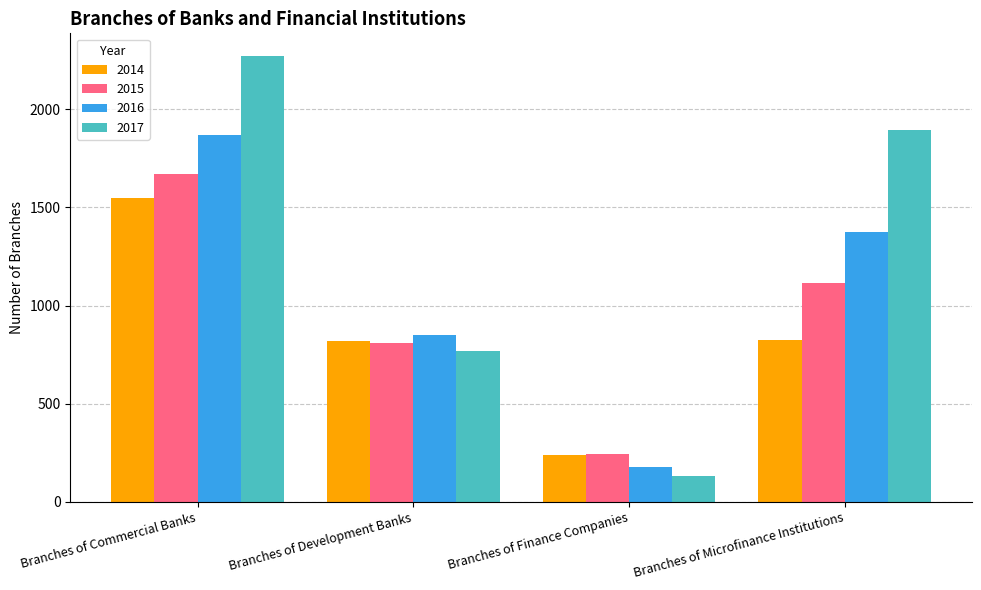

What is the highest value of the 2015 series?

1672